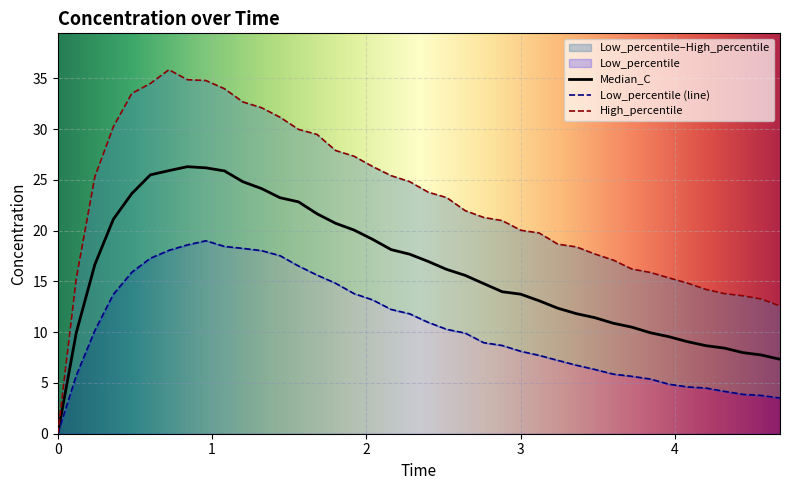

True or false: Low_percentile (line) and Median_C intersect in this chart.

False